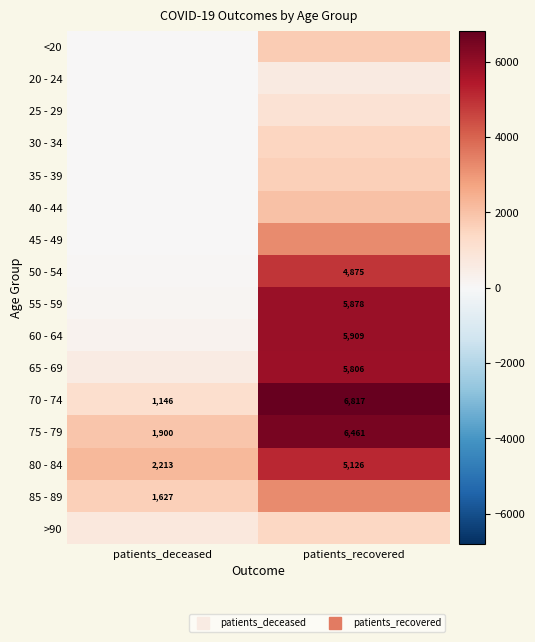

Rank the categories by 50 - 54 value from lowest to highest.

patients_deceased, patients_recovered